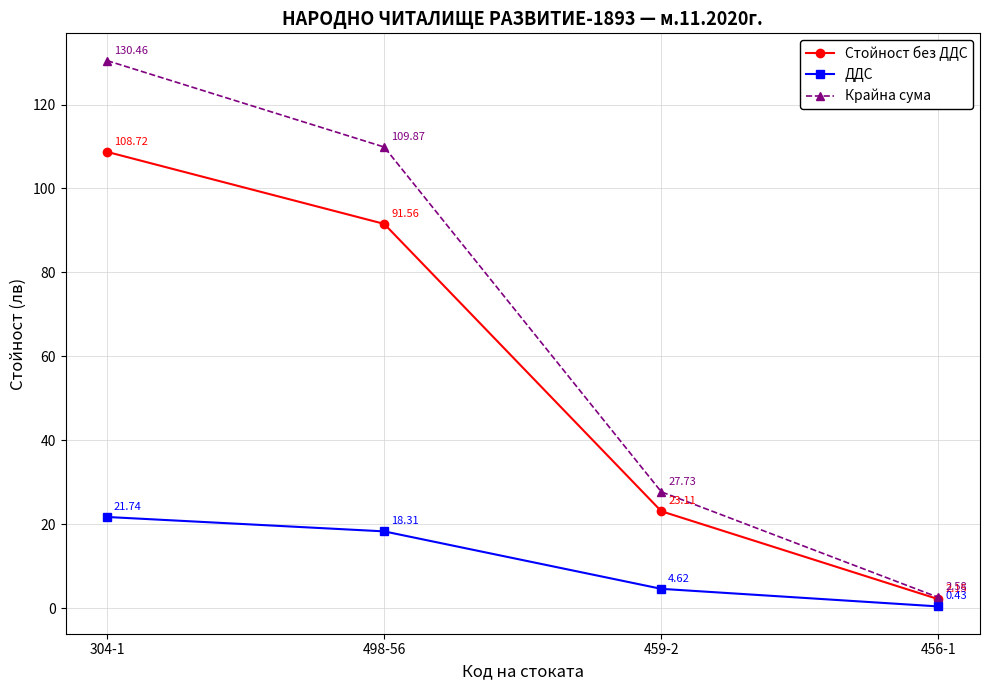

Is the value of Крайна сума at 498-56 greater than the value of Стойност без ДДС at 498-56?

Yes